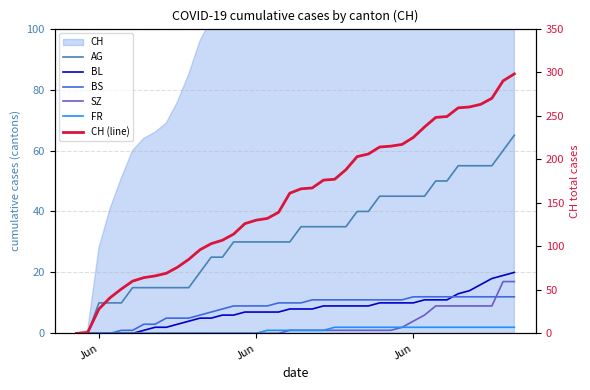

What is the difference between the maximum and minimum values in the BL series?

20